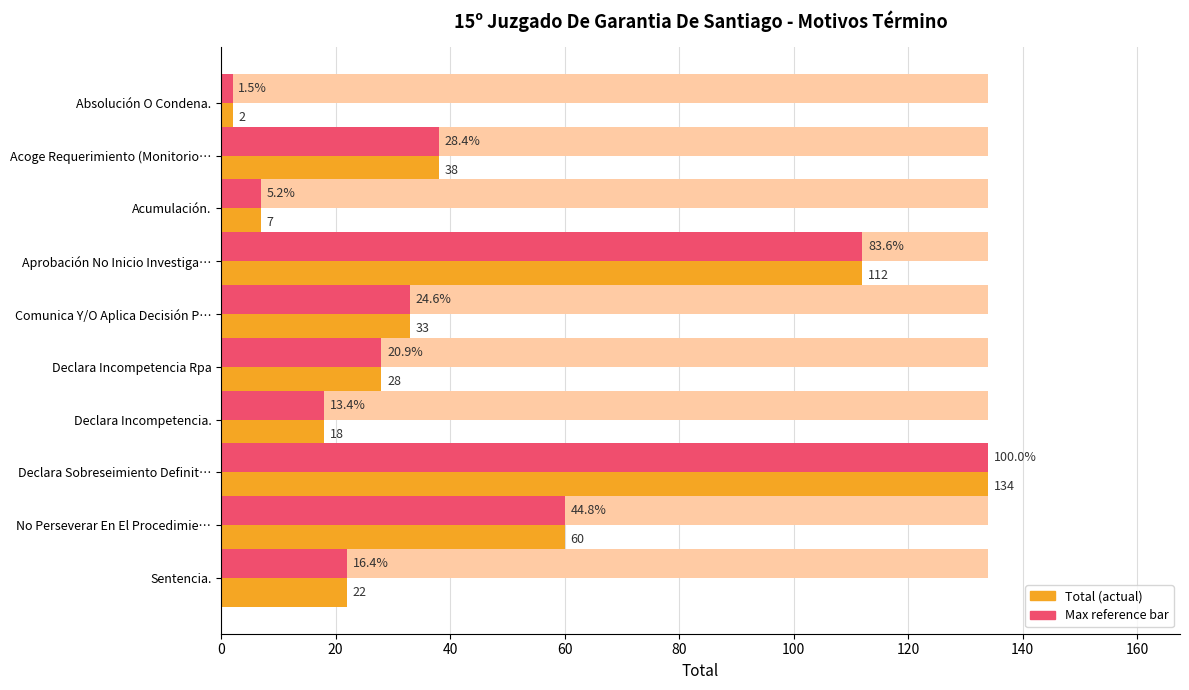

How many data points does each series have?

10